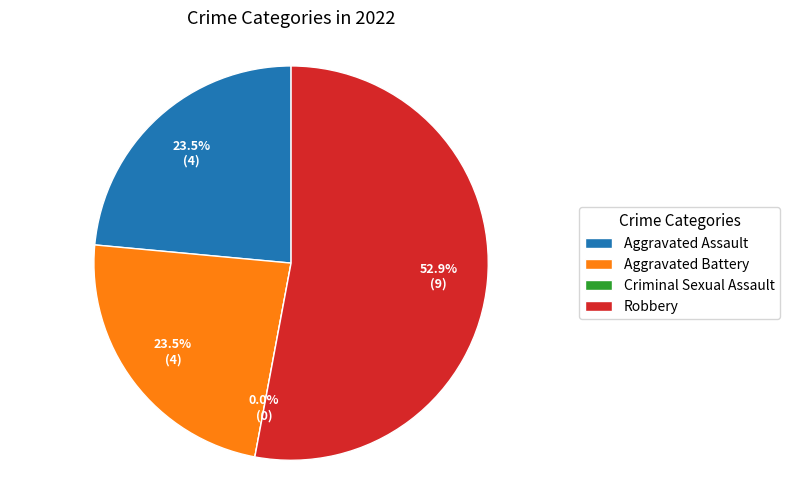

To the nearest percent, what is the average slice percentage?

25%